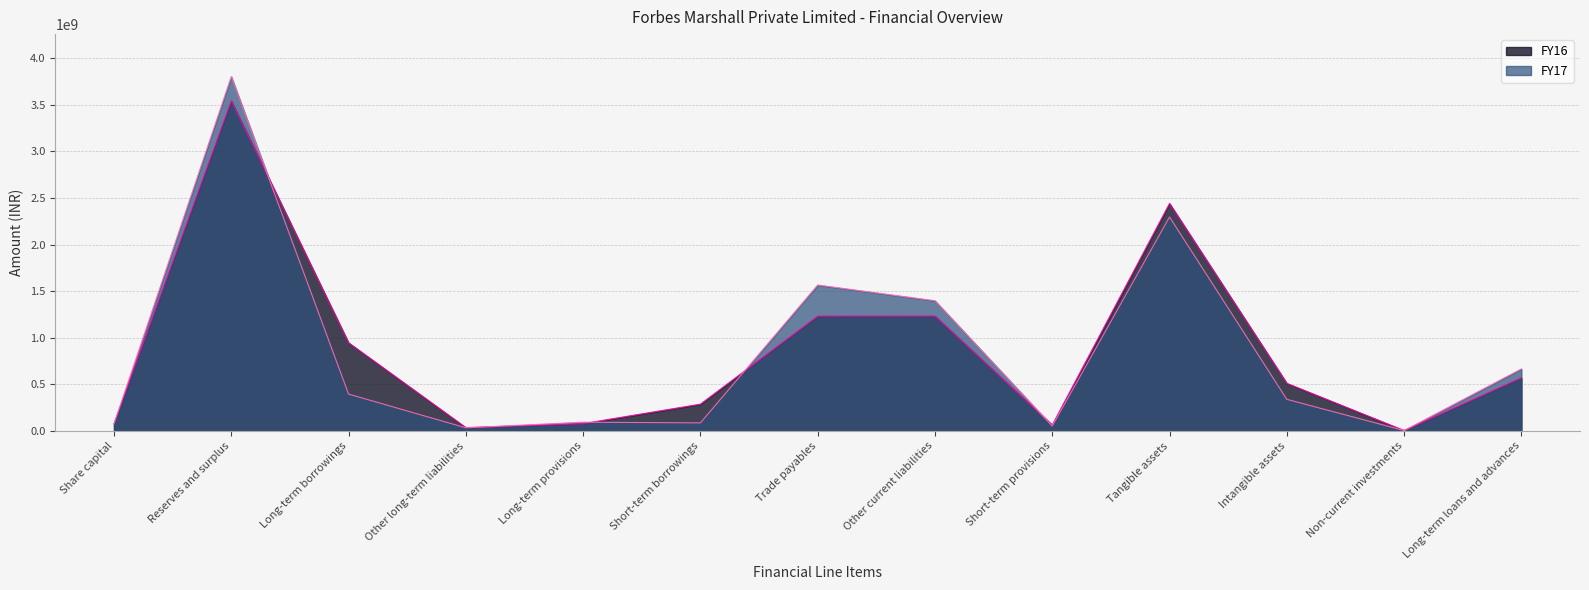

True or false: FY17 has a value of 76660000 at Share capital.

True